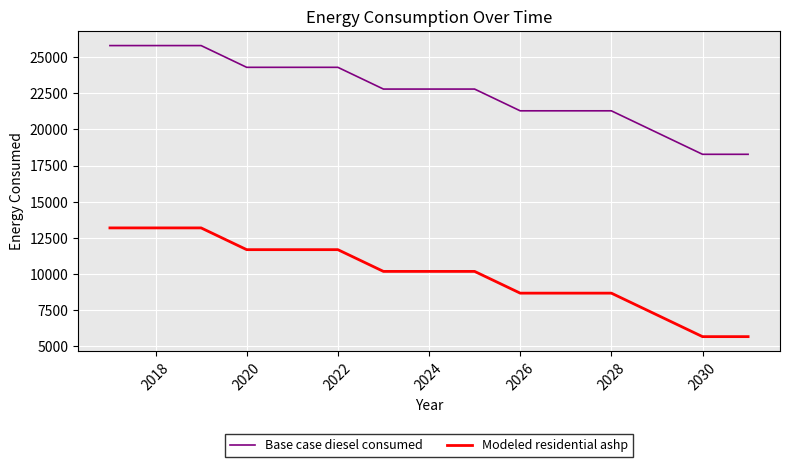

What is the difference between the maximum and minimum values in the Base case diesel consumed series?

7522.9